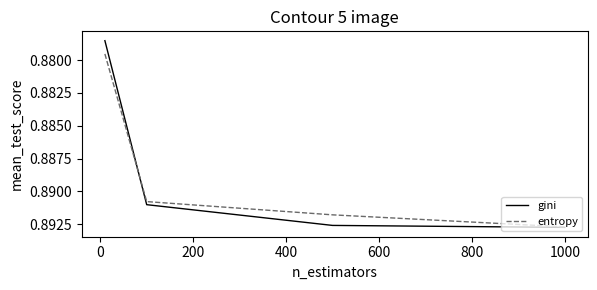

Does the chart display data point markers on the line(s)?

No